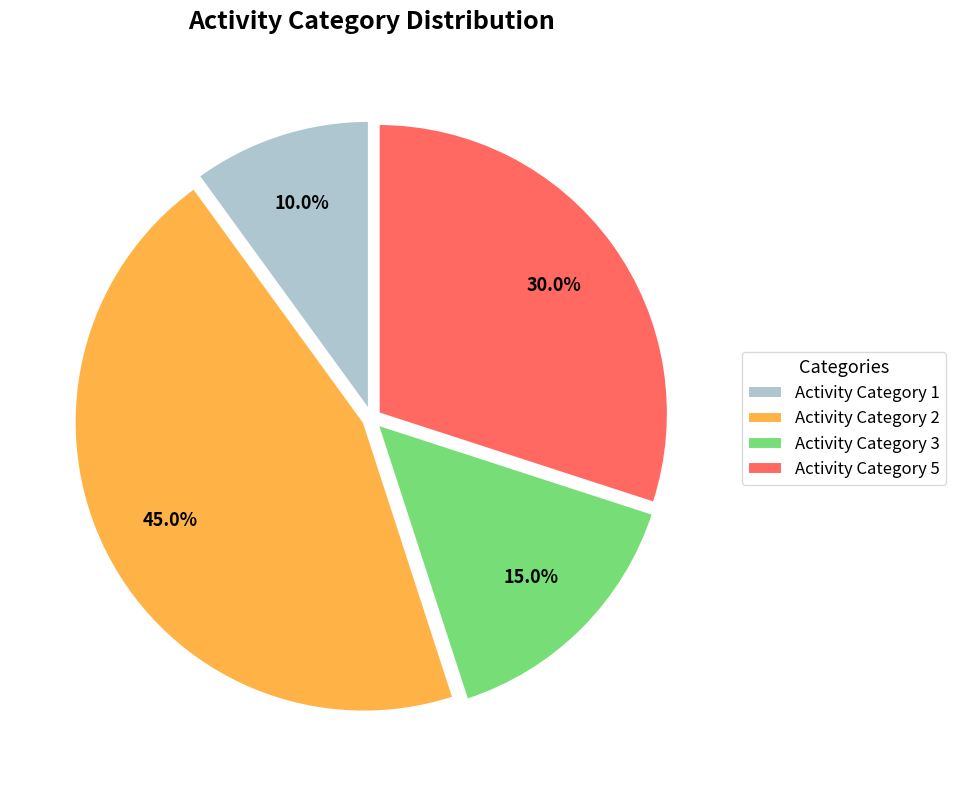

How many slices are in this pie chart?

4